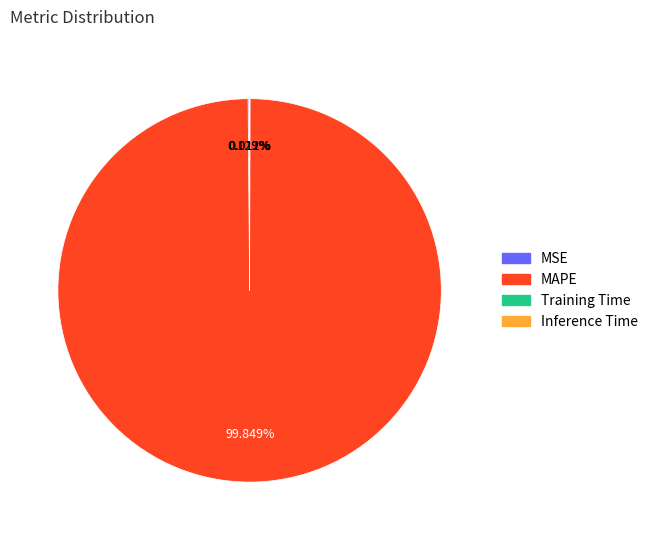

What is the largest slice in the pie chart?

MAPE